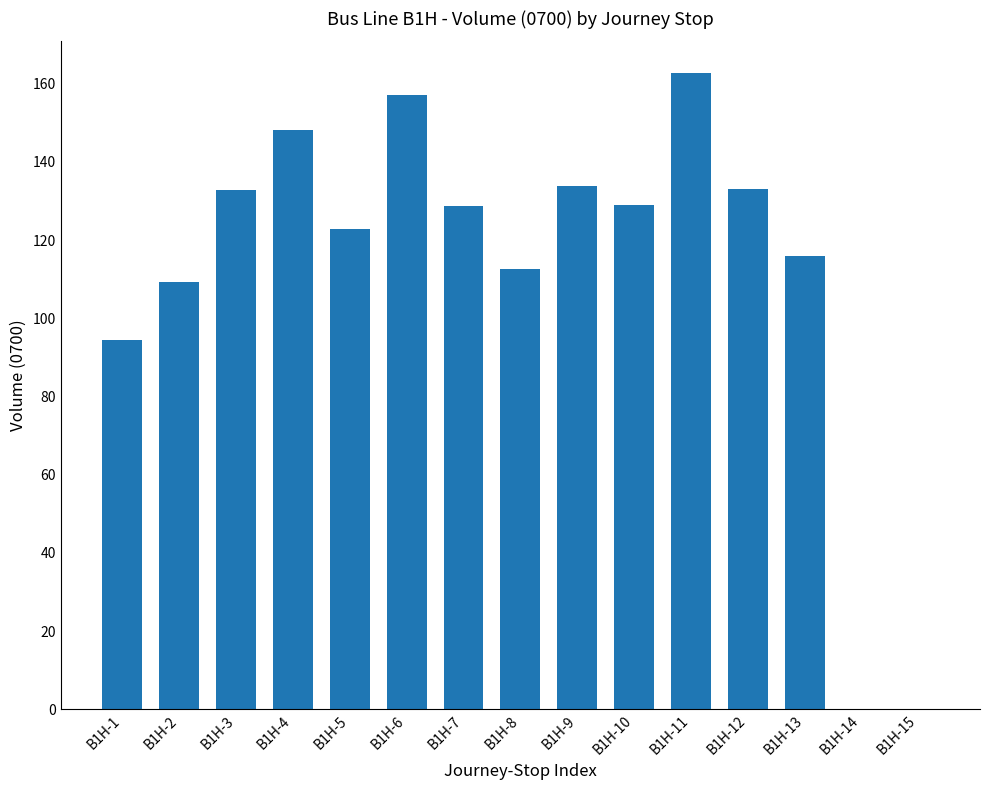

True or false: the data shows 173.2 at B1H-8.

False